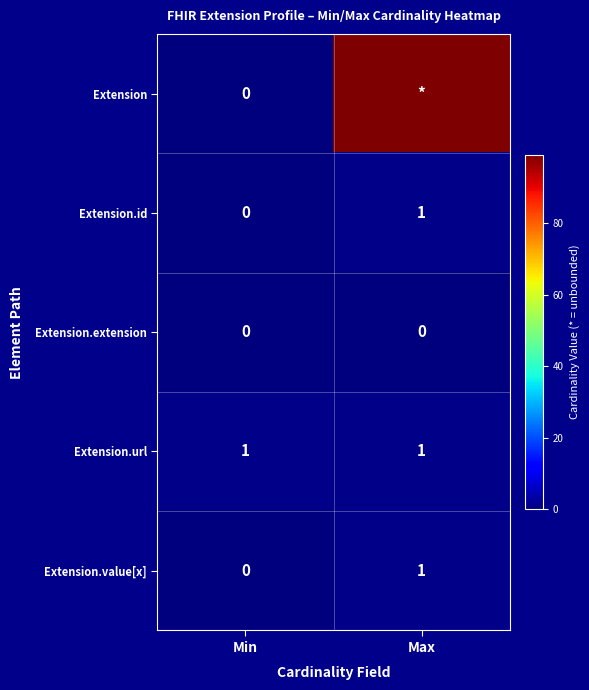

How many values in Extension.value[x] are above zero?

1